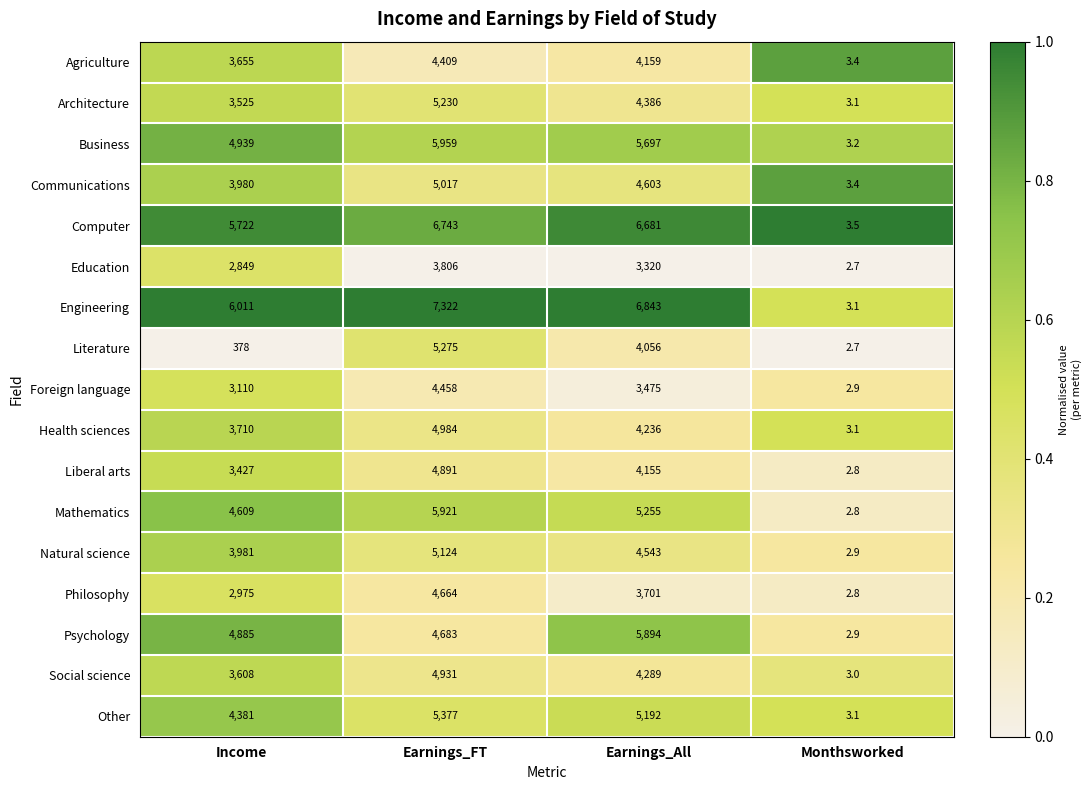

True or false: Communications has a value of 3980.0 at Income.

True